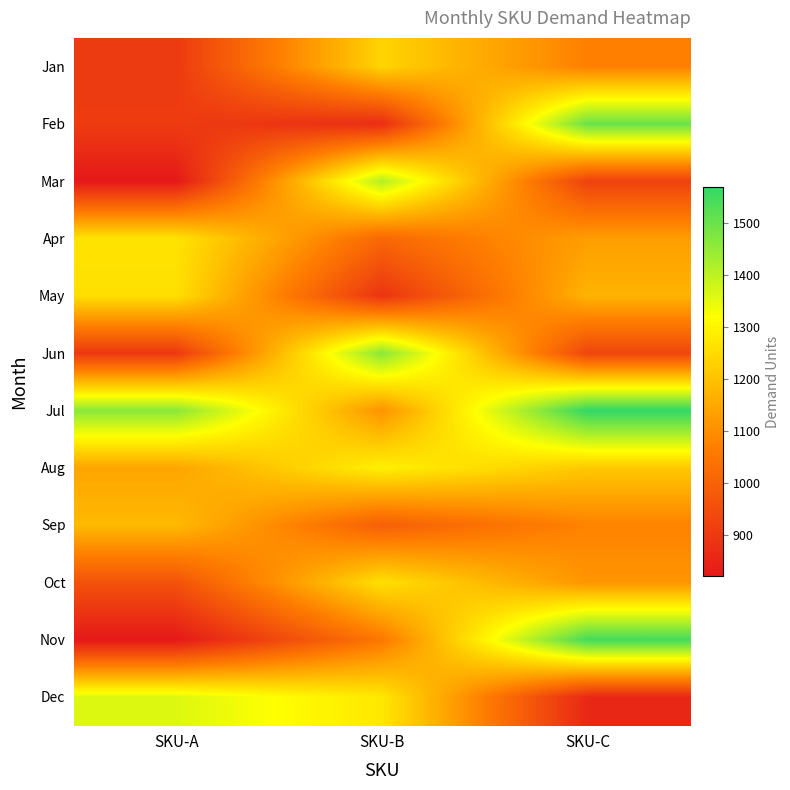

List the series in order of their peak value, lowest first.

Sep, Jan, May, Oct, Apr, Aug, Dec, Mar, Jun, Feb, Nov, Jul